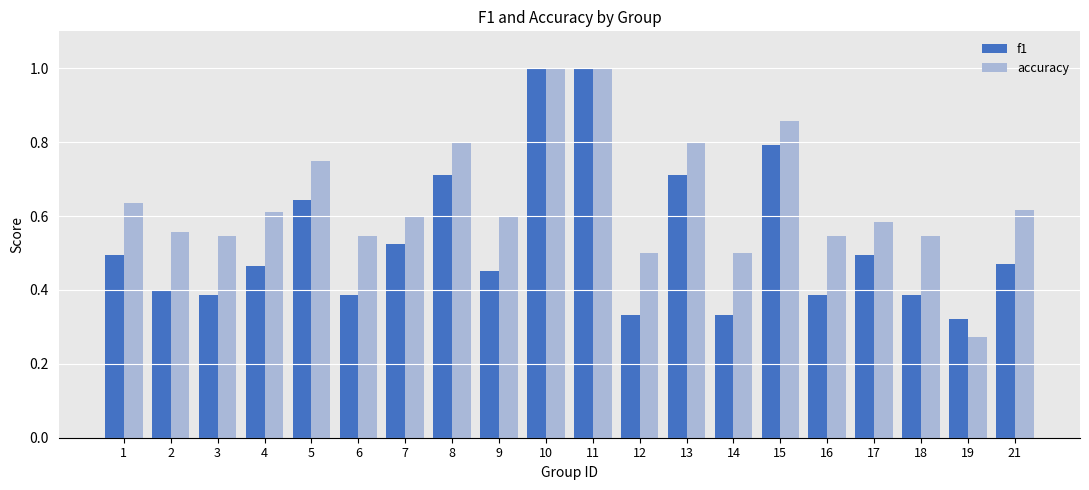

At 19, list the series in order from largest to smallest.

f1, accuracy